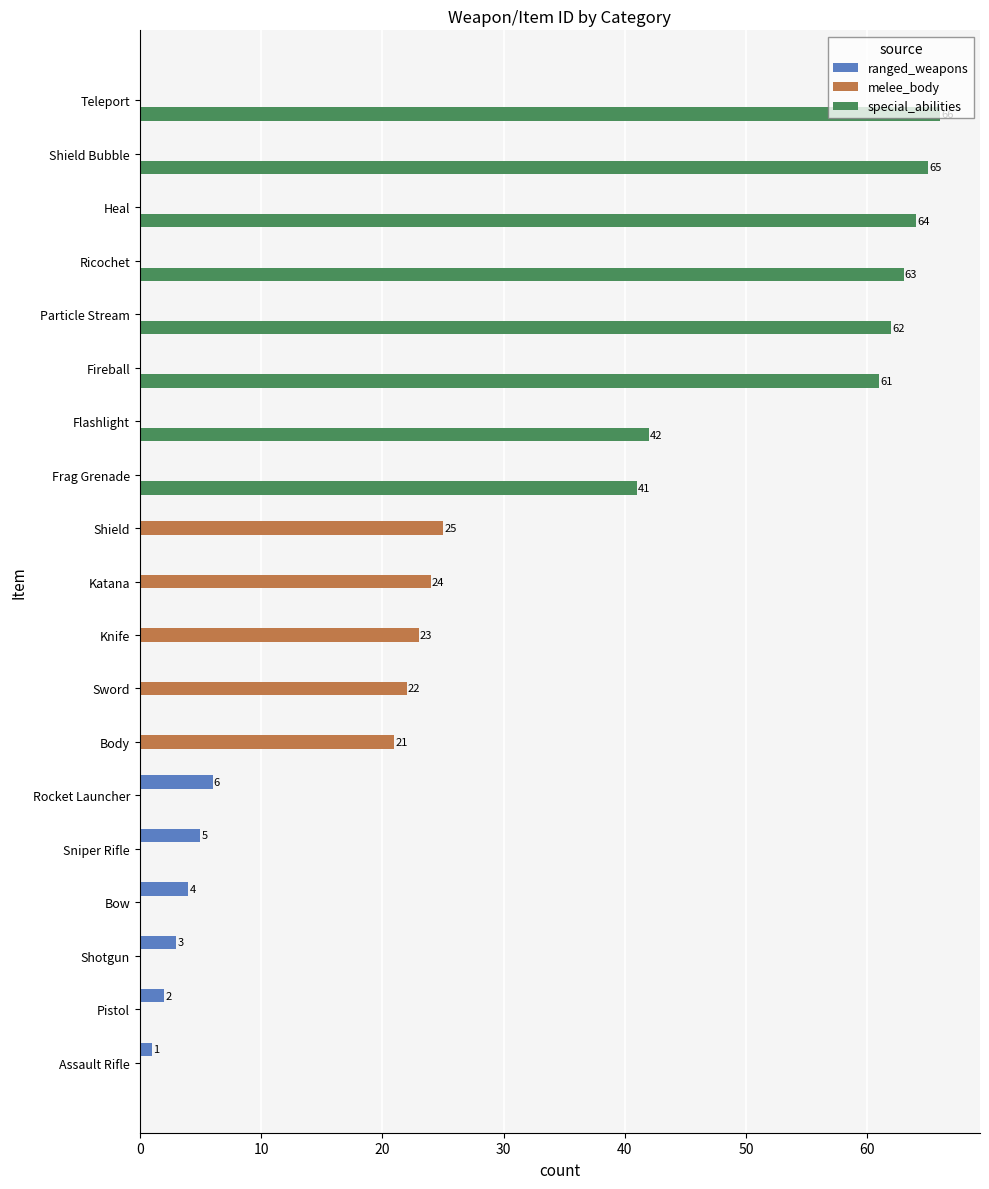

What is the maximum value shown in the chart?

66